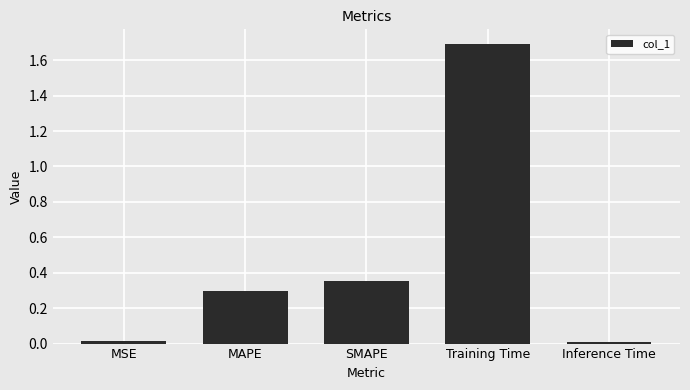

The value at MAPE is 0.3. True or false?

True